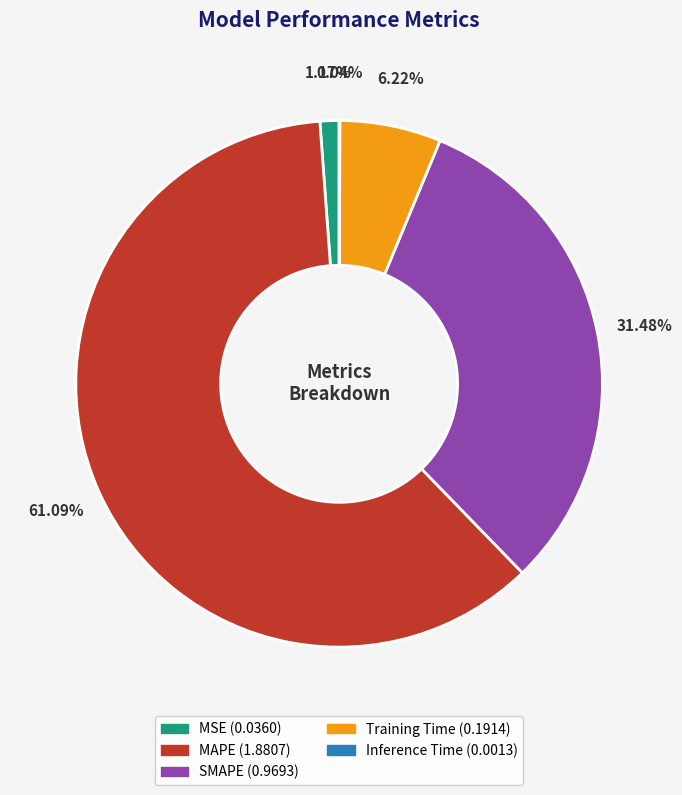

To the nearest percent, what is the difference between the MAPE and Training Time slice percentages?

55%